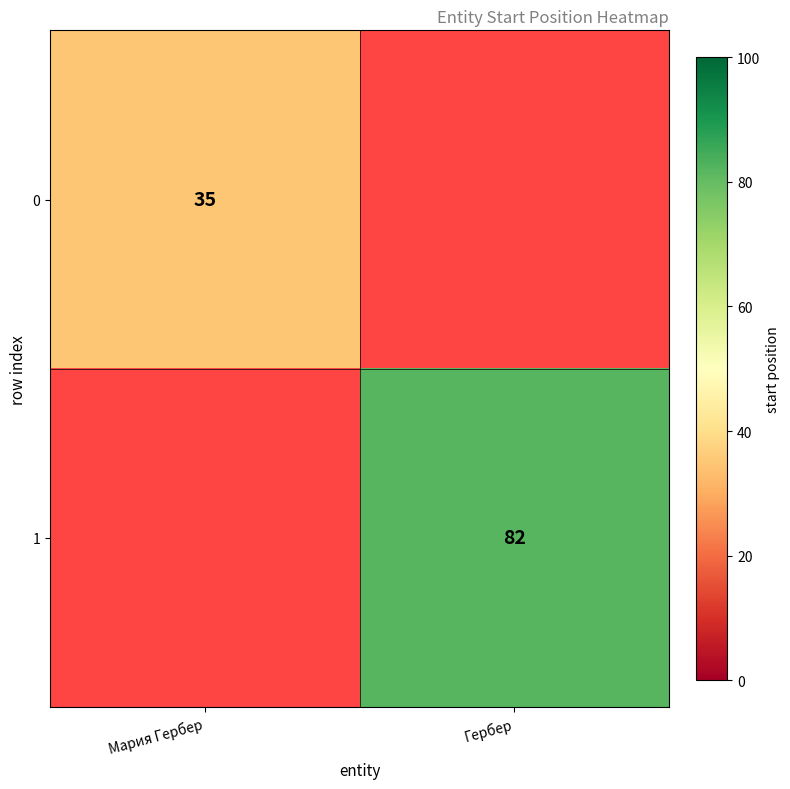

True or false: 0 has a value of 35 at Мария Гербер.

True